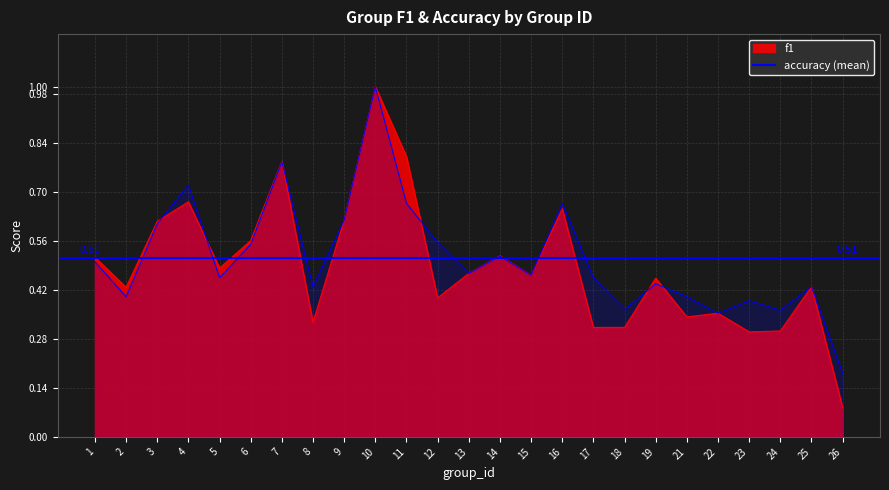

At which label does f1 reach its minimum?

26